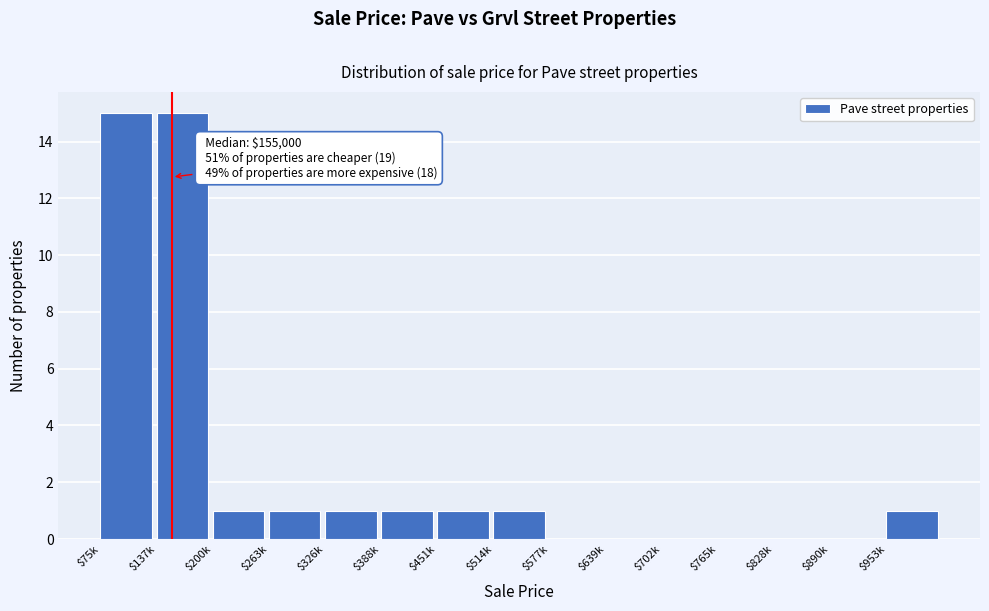

True or false: the data shows 2 at $514k.

False